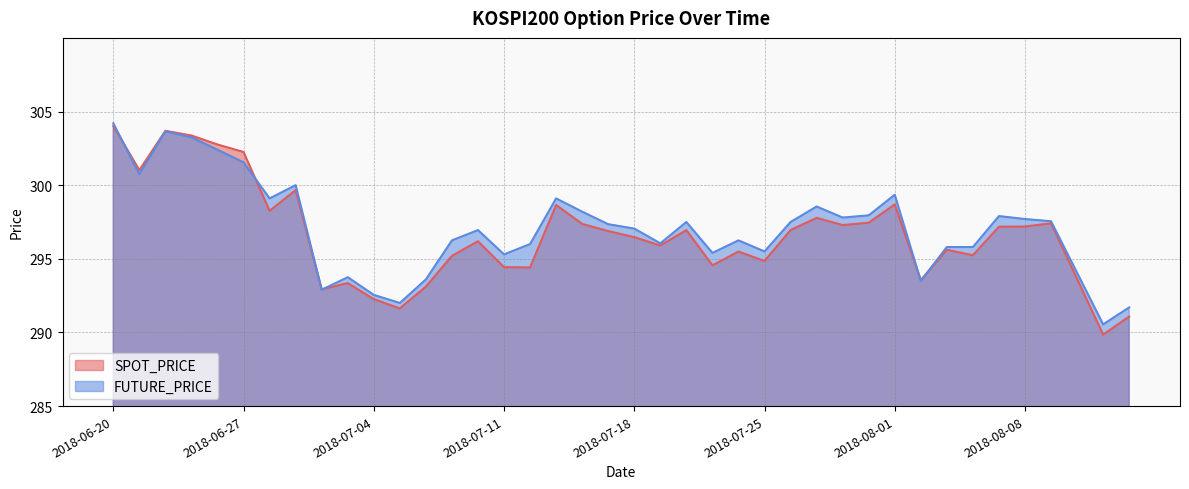

How many data points in SPOT_PRICE are above 296?

22